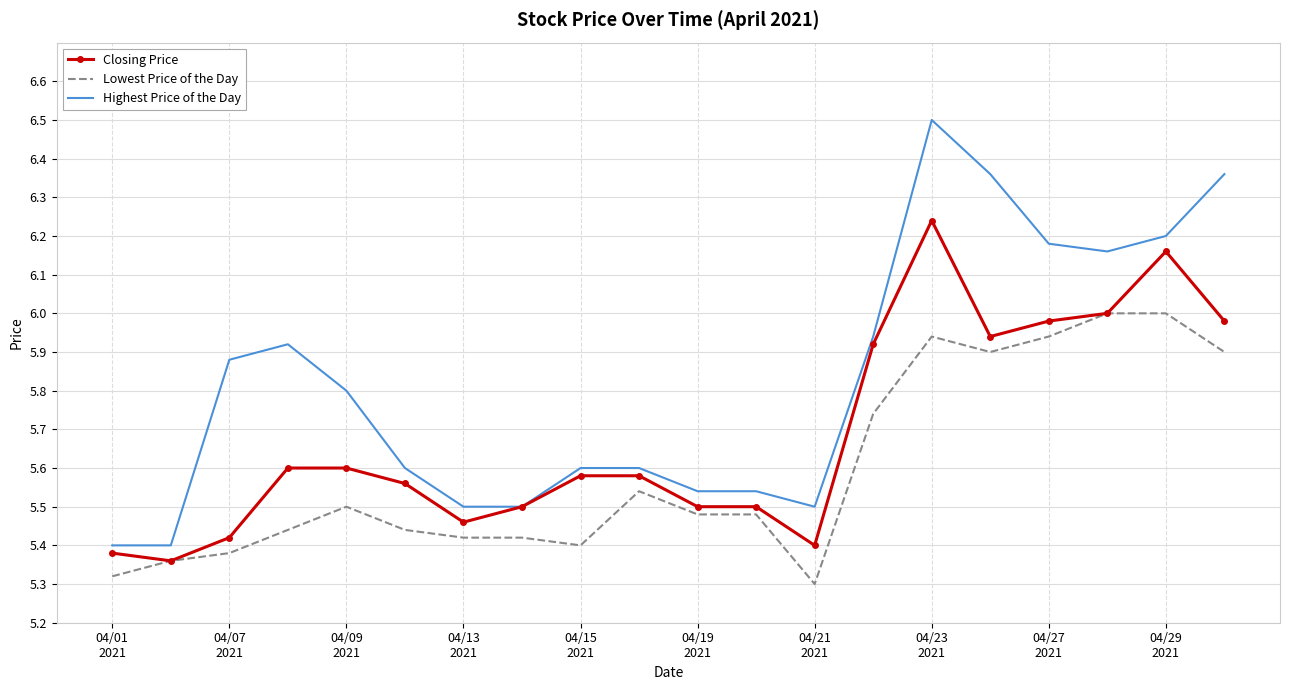

True or false: Highest Price of the Day and Lowest Price of the Day cross at least once.

False